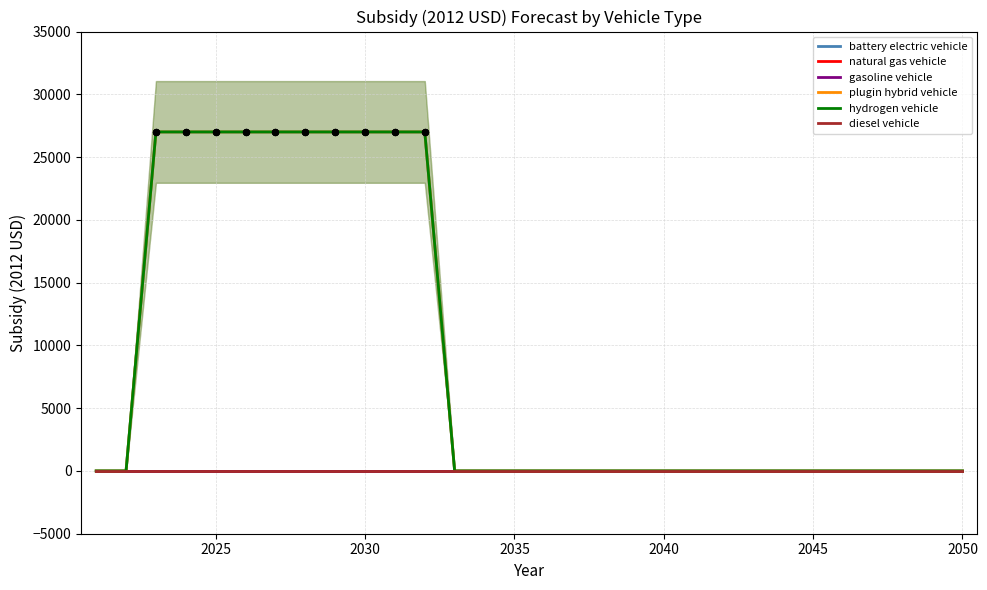

Which series has the largest Y range (max minus min)?

battery electric vehicle